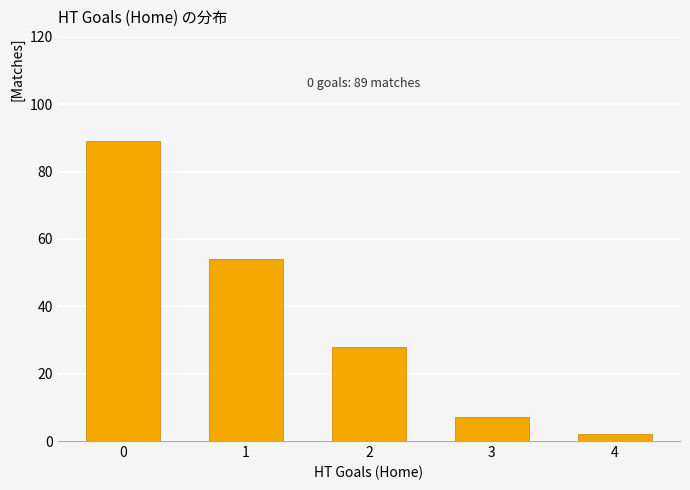

List the labels in order of value, largest first.

0, 1, 2, 3, 4